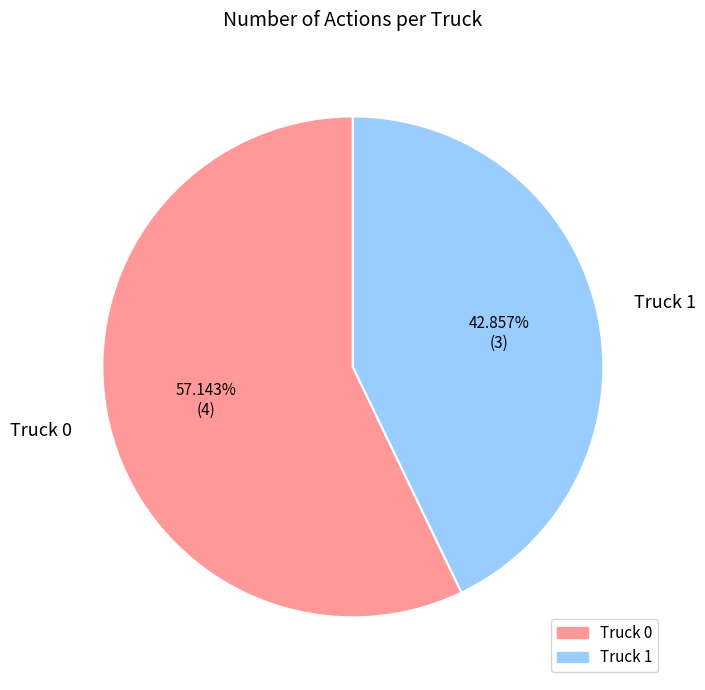

How much of the chart is everything except Truck 0?

42.9%